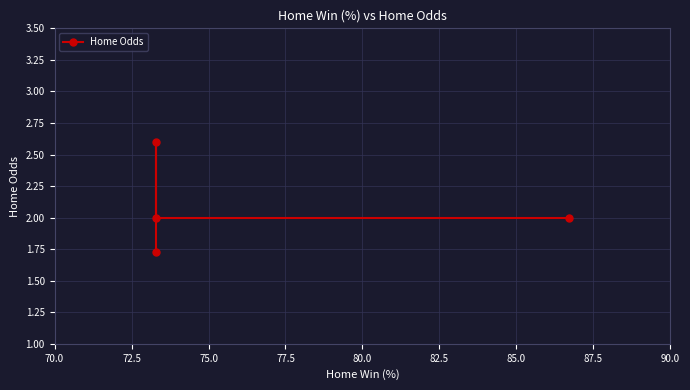

Between 70.0 and 72.5, which is larger?

72.5